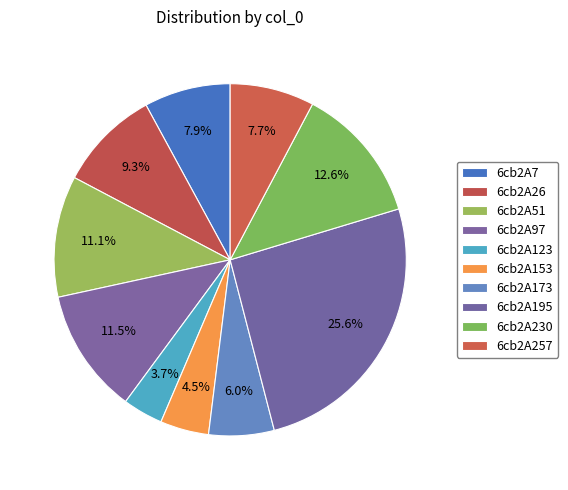

Do 6cb2A7 and 6cb2A173 together represent more than half of the pie?

No